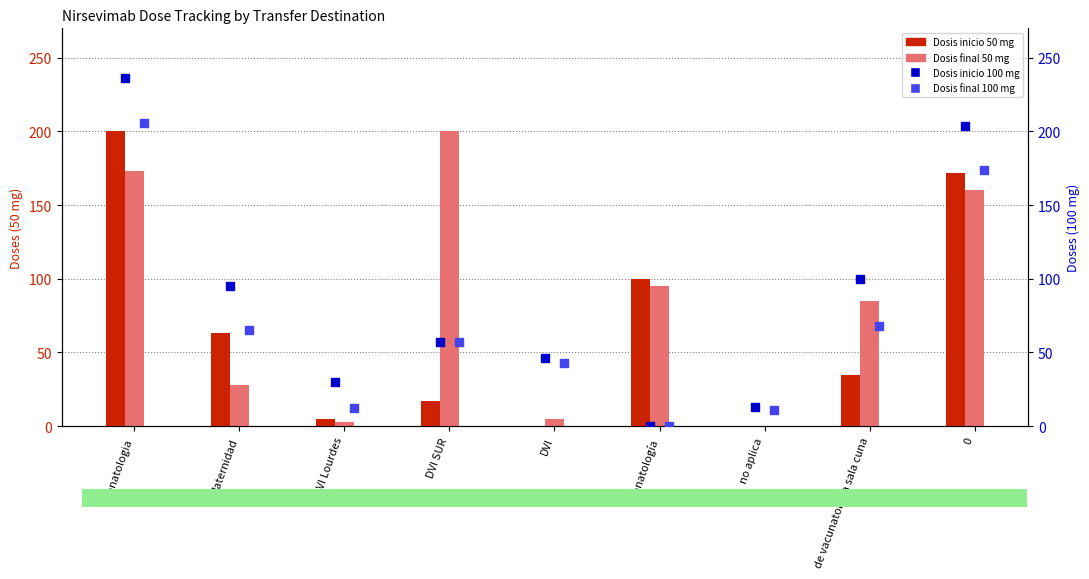

At which category is the sum across all series the highest?

Neonatologia